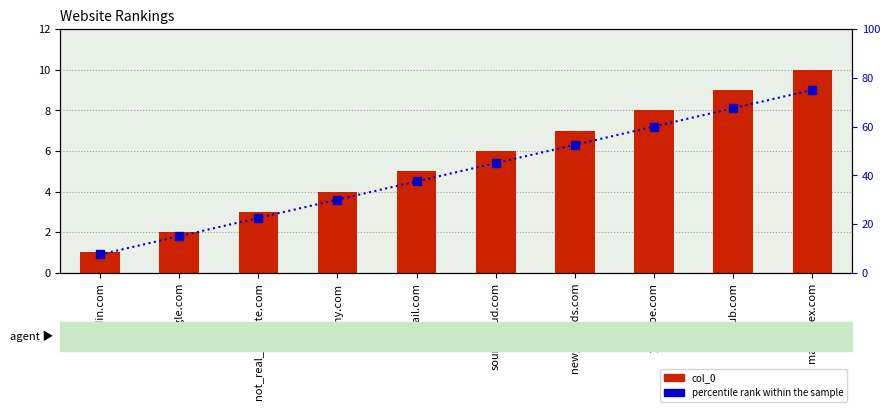

What is the approximate value of percentile rank within the sample at not_real_website.com?

22.5